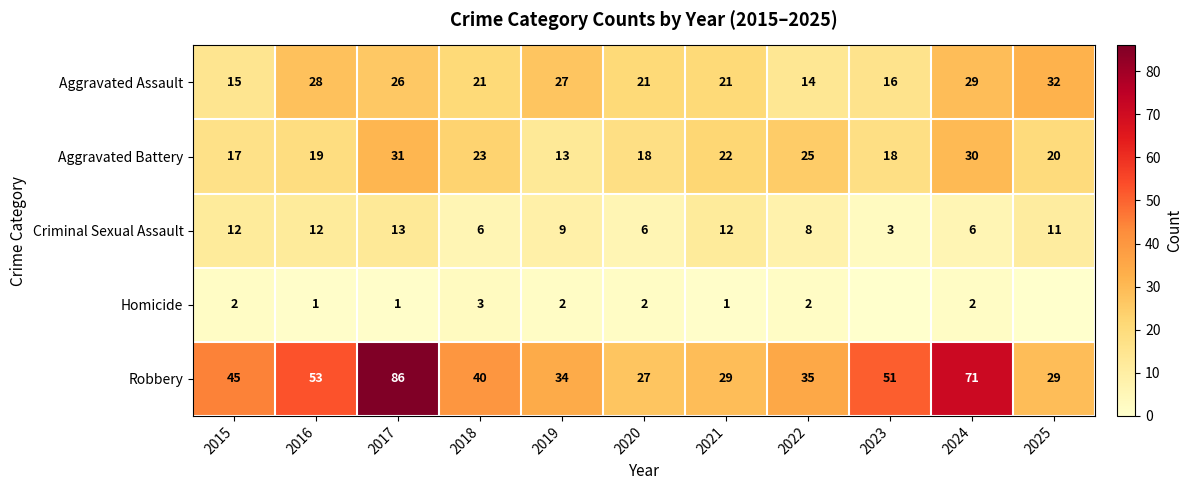

Between 2018 and 2021, which series saw the biggest shift?

Robbery